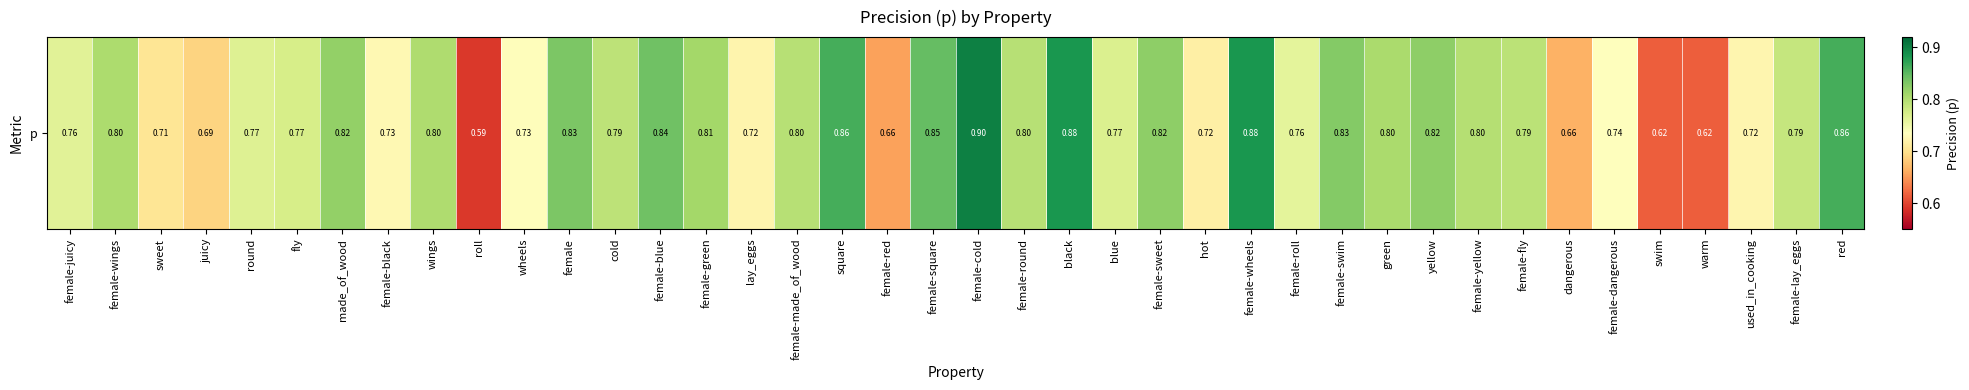

What is the smallest value displayed?

0.6